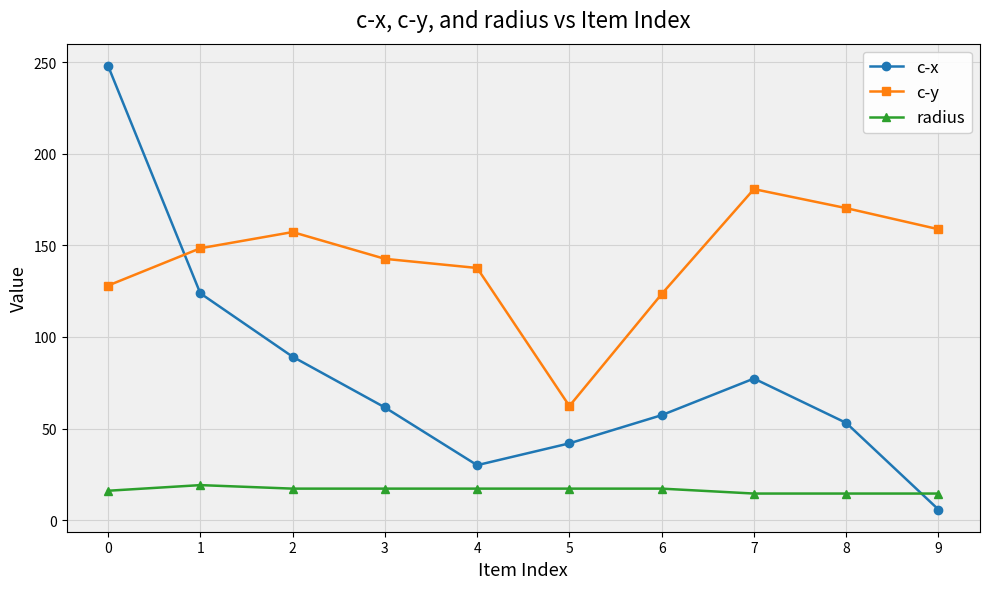

What is the minimum value shown in the chart?

5.8